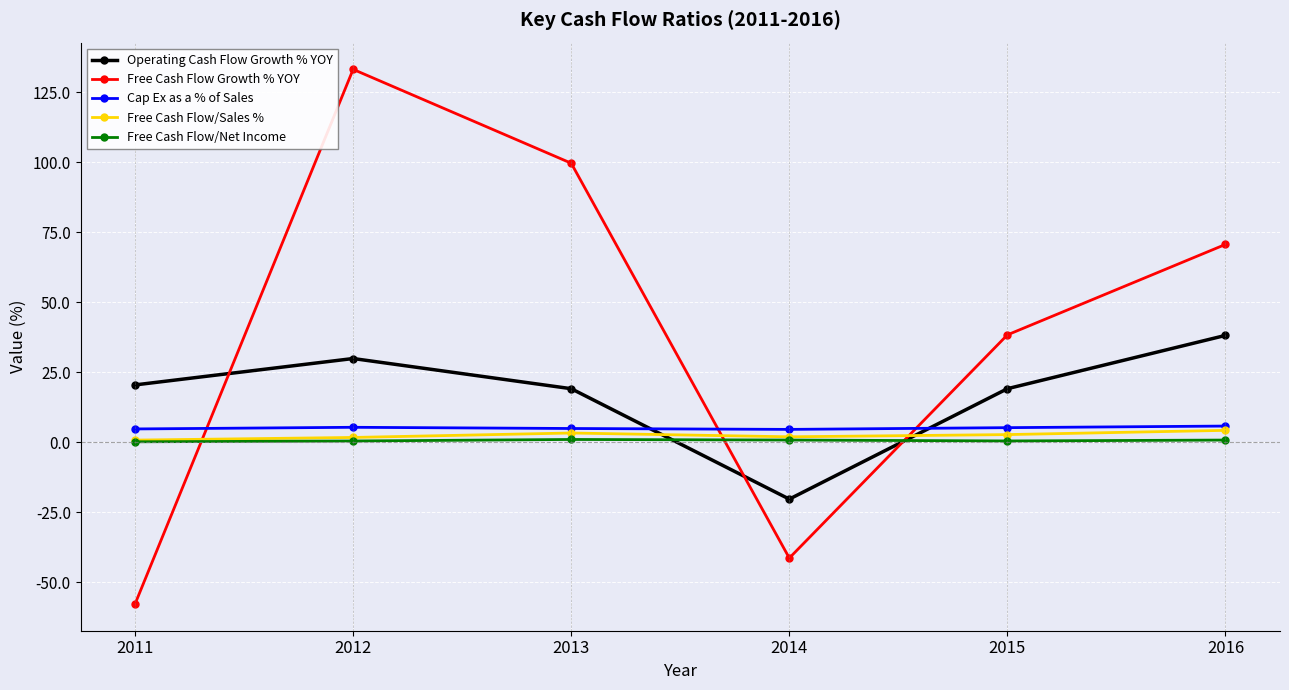

True or false: Free Cash Flow Growth % YOY has a value of -25.7 at 2011.

False